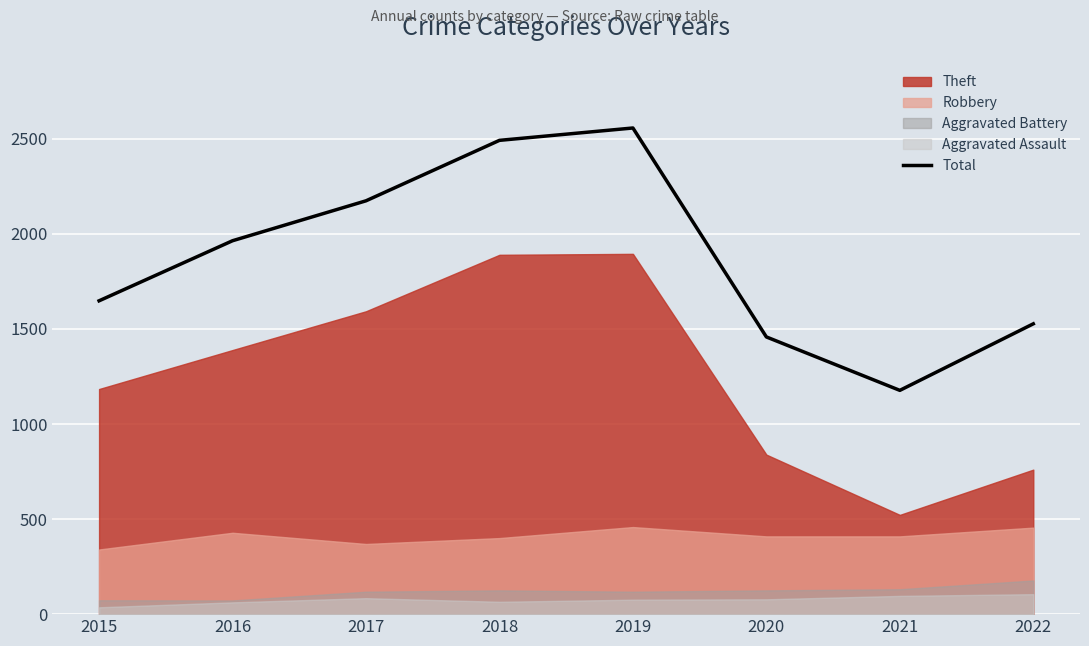

The value at 2021 is 342. True or false?

False